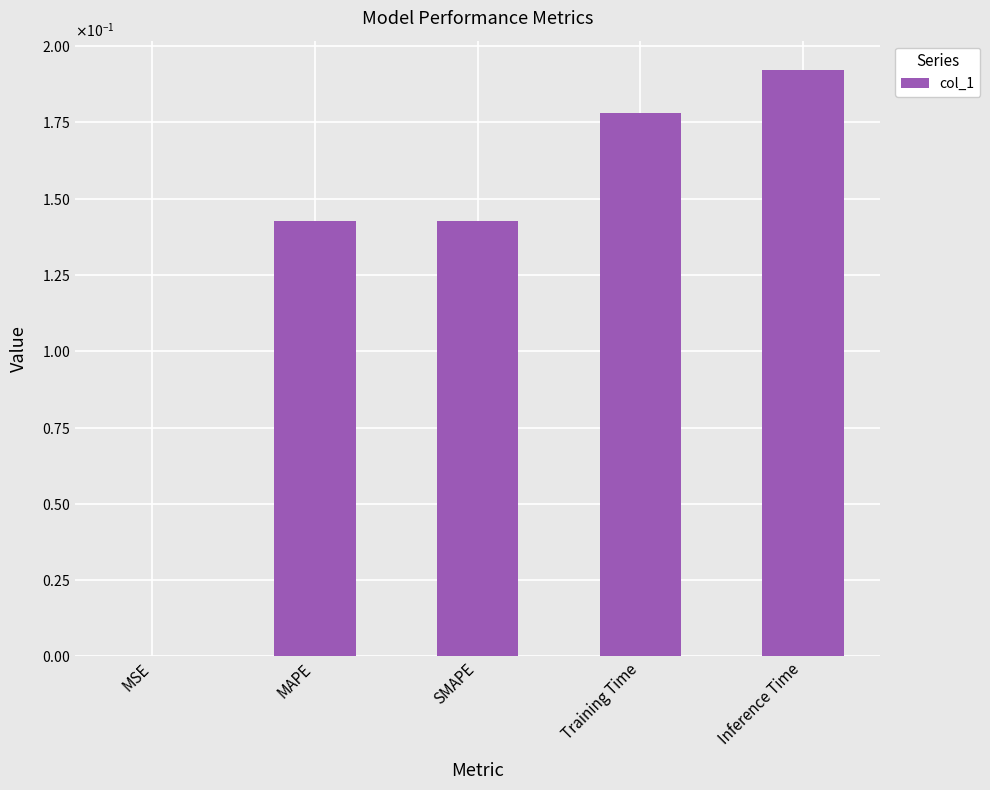

Rank the categories by value from highest to lowest.

Inference Time, Training Time, SMAPE, MAPE, MSE